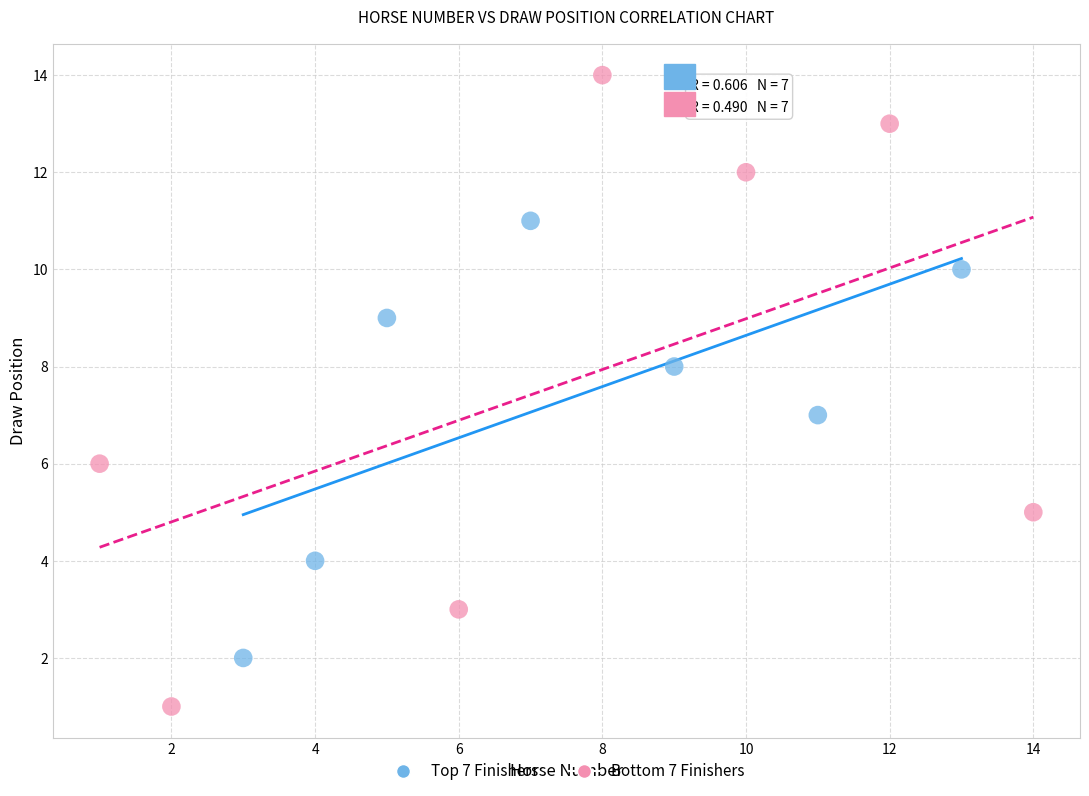

Which series has the widest spread of Y values?

Bottom 7 Finishers